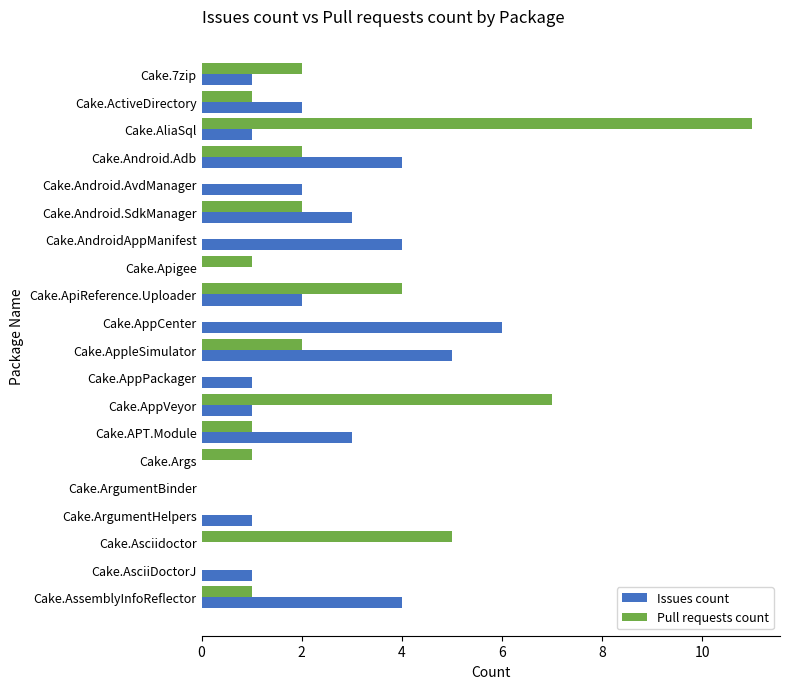

What is the sum of all Pull requests count values?

40